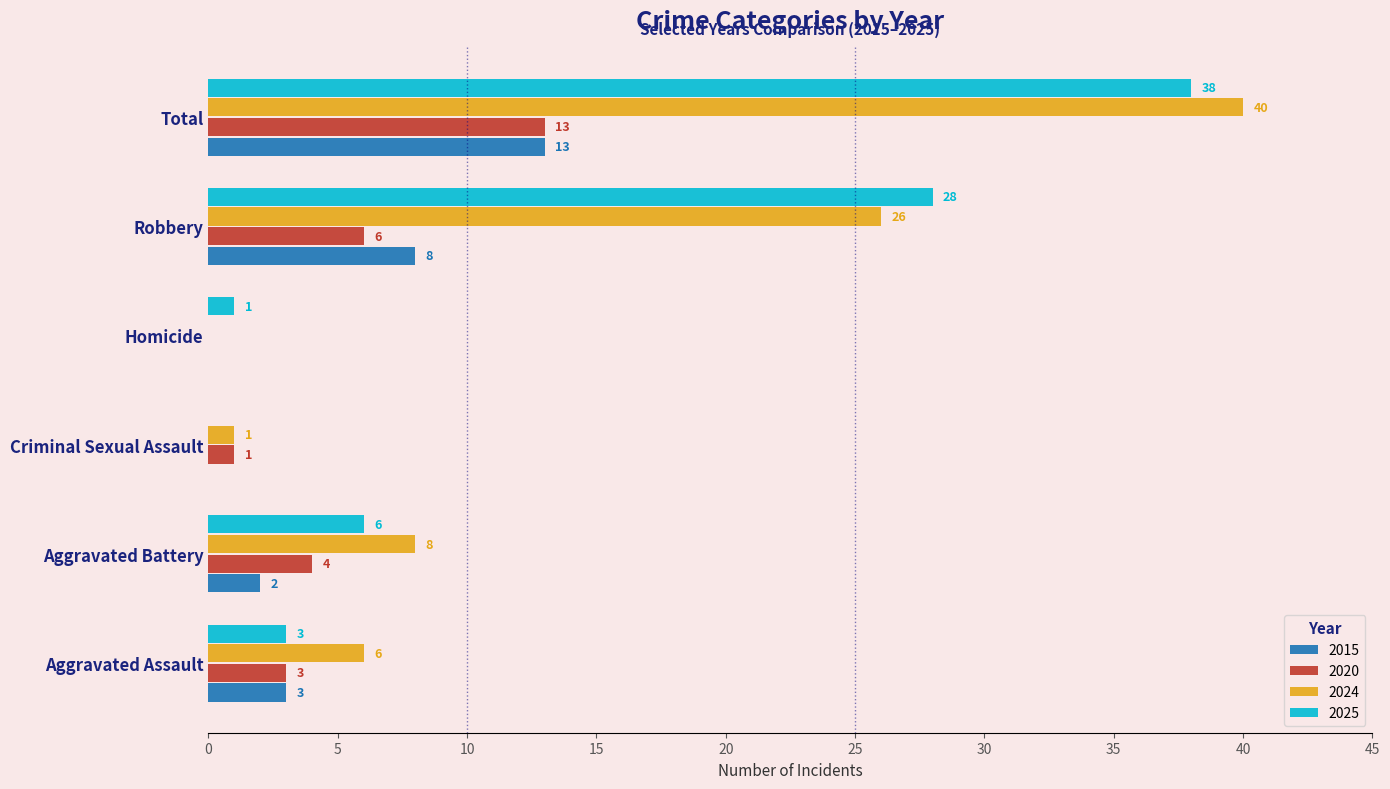

Which series changed the most between Aggravated Assault and Homicide?

2024